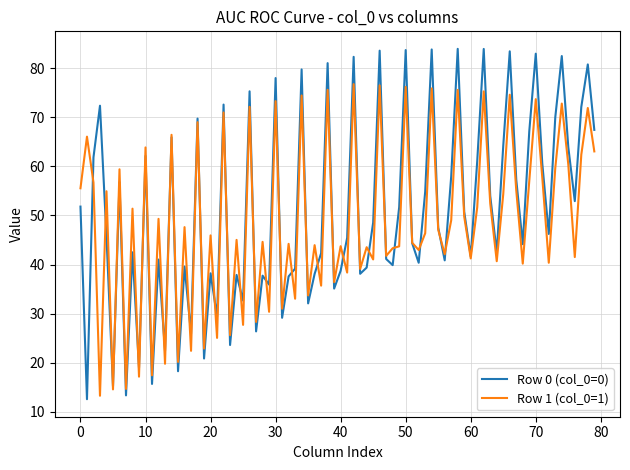

How many lines are shown in the chart?

2